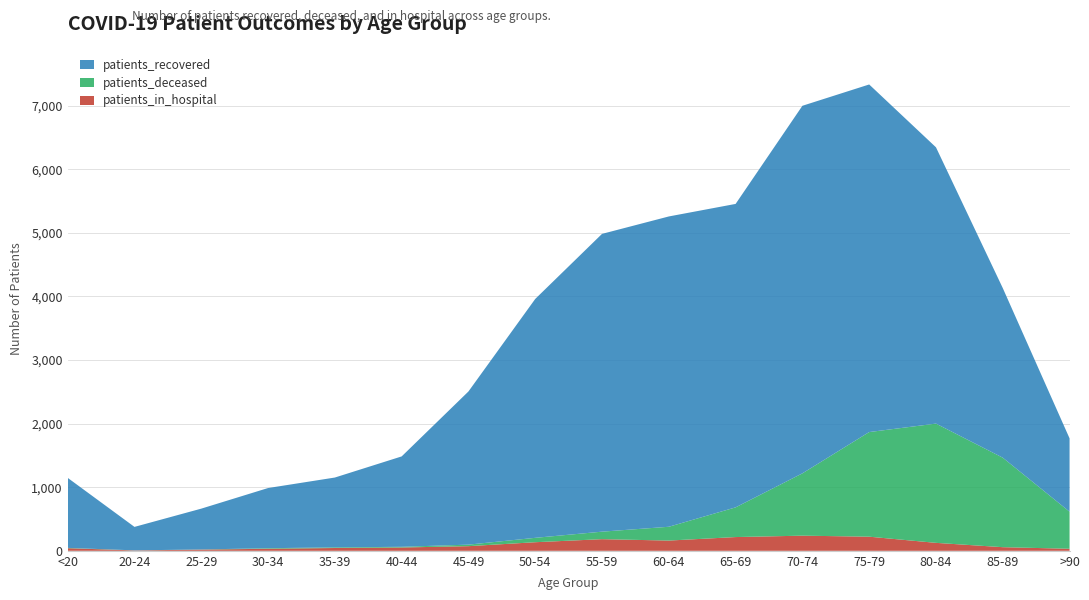

Reading left to right, extract all data points from this chart.

patients_recovered: <20=1101	20-24=369	25-29=642	30-34=946	35-39=1098	40-44=1421	45-49=2408	50-54=3756	55-59=4682	60-64=4879	65-69=4771	70-74=5779	75-79=5465	80-84=4344	85-89=2667	>90=1153
patients_deceased: <20=5	20-24=1	25-29=2	30-34=9	35-39=10	40-44=11	45-49=24	50-54=69	55-59=118	60-64=217	65-69=467	70-74=980	75-79=1645	80-84=1875	85-89=1407	>90=583
patients_in_hospital: <20=41	20-24=6	25-29=19	30-34=32	35-39=44	40-44=52	45-49=73	50-54=135	55-59=183	60-64=161	65-69=216	70-74=238	75-79=222	80-84=125	85-89=57	>90=32